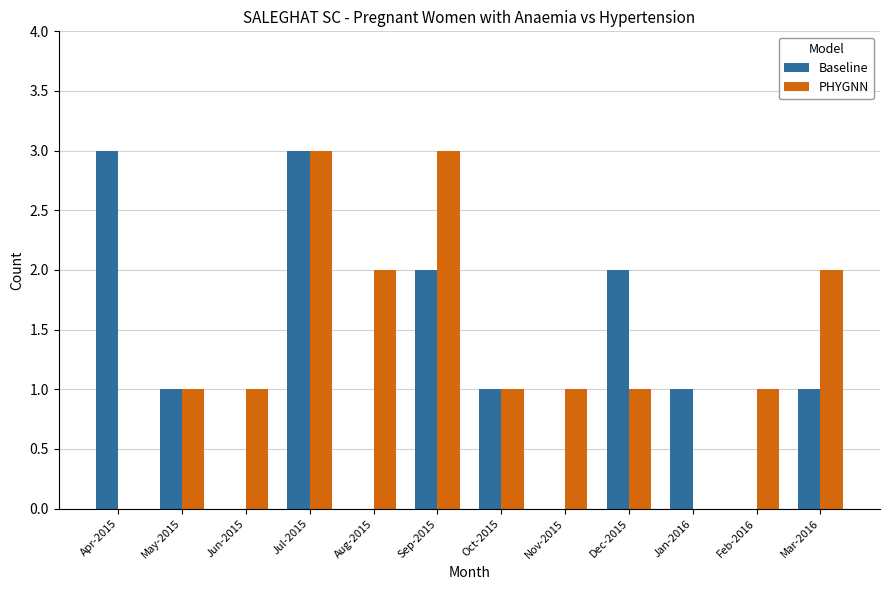

Reading left to right, transcribe all the data shown in this chart.

Baseline: Apr-2015=3	May-2015=1	Jun-2015=0	Jul-2015=3	Aug-2015=0	Sep-2015=2	Oct-2015=1	Nov-2015=0	Dec-2015=2	Jan-2016=1	Feb-2016=0	Mar-2016=1
PHYGNN: Apr-2015=0	May-2015=1	Jun-2015=1	Jul-2015=3	Aug-2015=2	Sep-2015=3	Oct-2015=1	Nov-2015=1	Dec-2015=1	Jan-2016=0	Feb-2016=1	Mar-2016=2